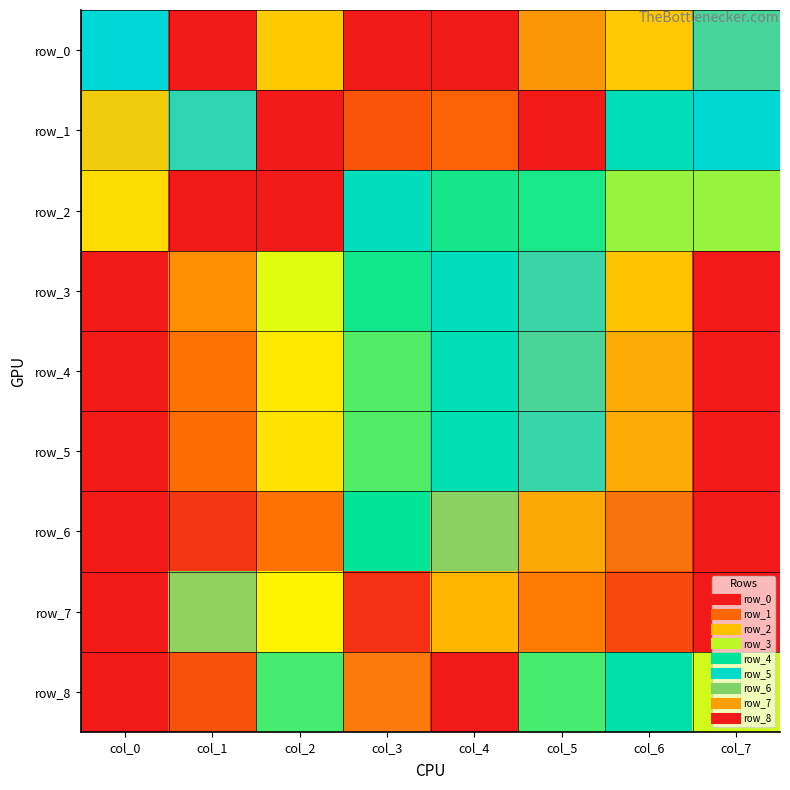

What is the sum of all row_6 values?

4.2